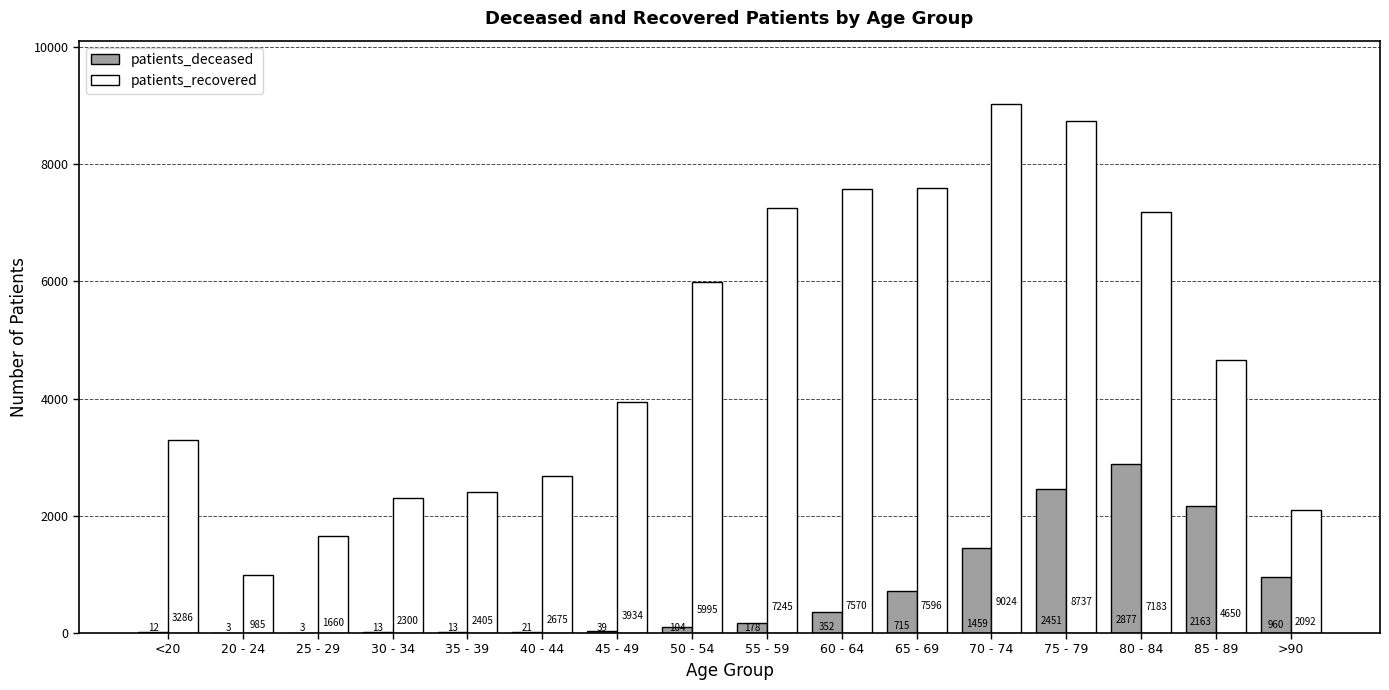

The patients_recovered series shows 2092 at >90. True or false?

True